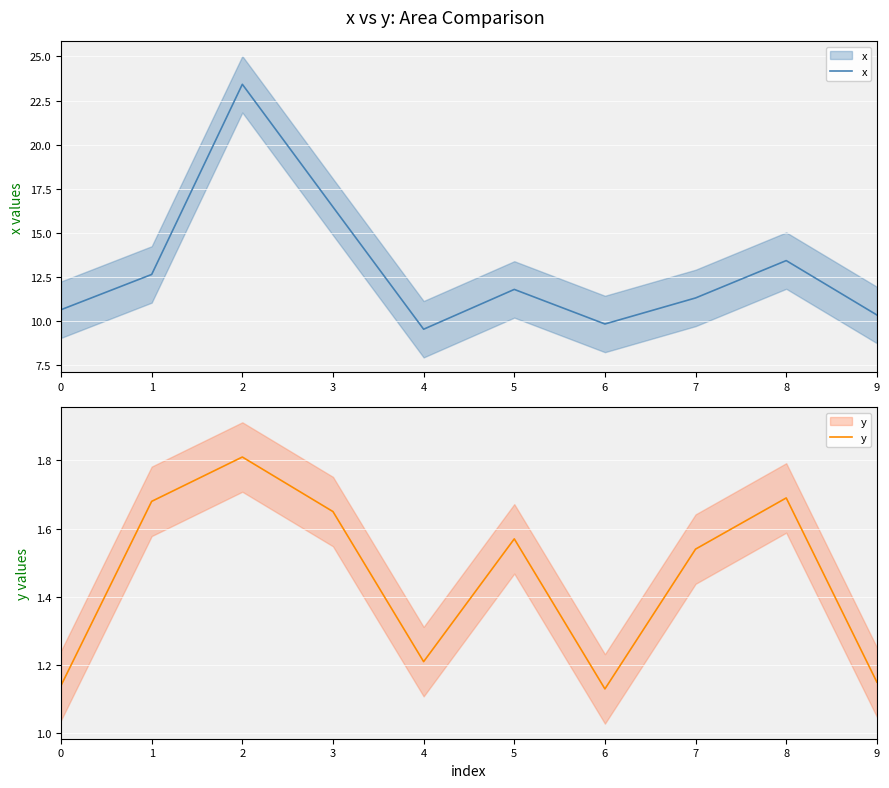

Rank the series at 0 from highest to lowest value.

x, y